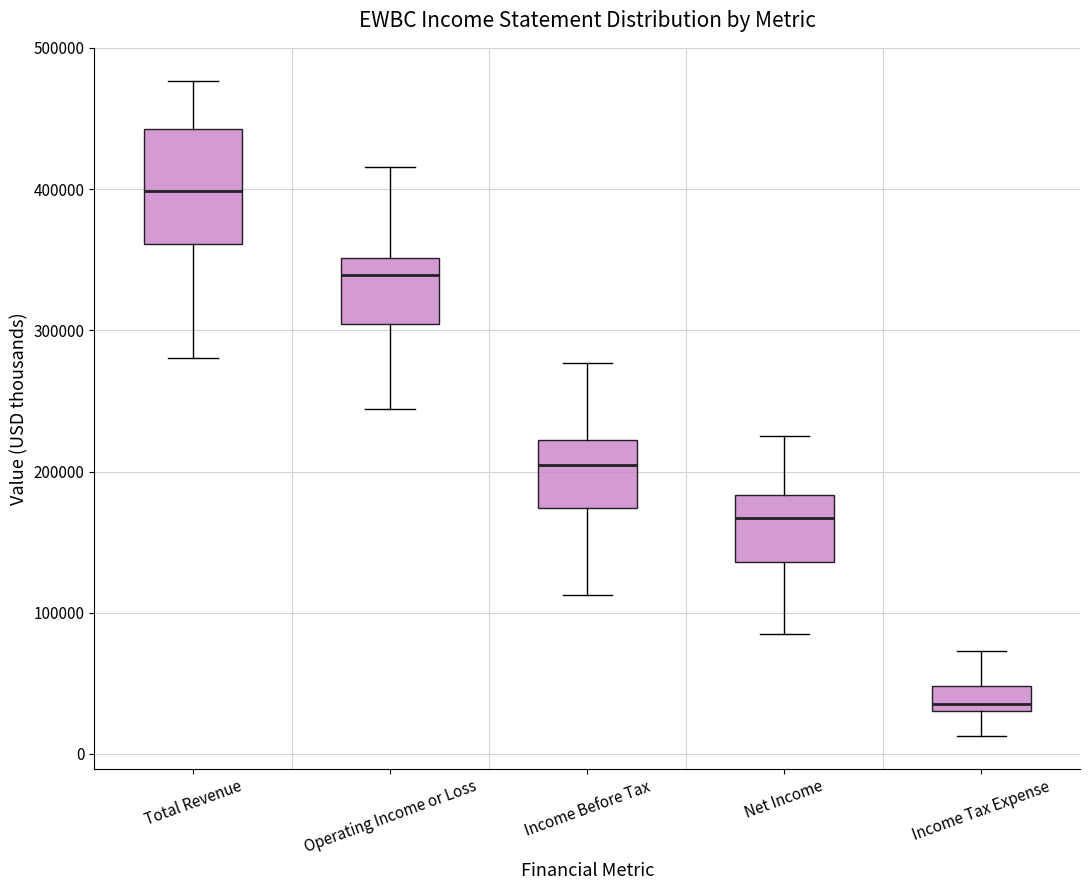

Reading left to right, transcribe this box plot: for each box, give where its median line is, the range the box spans, and where its two whiskers end, as read against the y-axis. The values are not printed on the chart, so give them approximately, as read against the axis.

Total Revenue: median 400000, box 360000 to 440000, whiskers 280000 to 480000
Operating Income or Loss: median 340000, box 300000 to 350000, whiskers 240000 to 420000
Income Before Tax: median 210000, box 170000 to 220000, whiskers 110000 to 280000
Net Income: median 170000, box 140000 to 180000, whiskers 80000 to 230000
Income Tax Expense: median 40000, box 30000 to 50000, whiskers 10000 to 70000